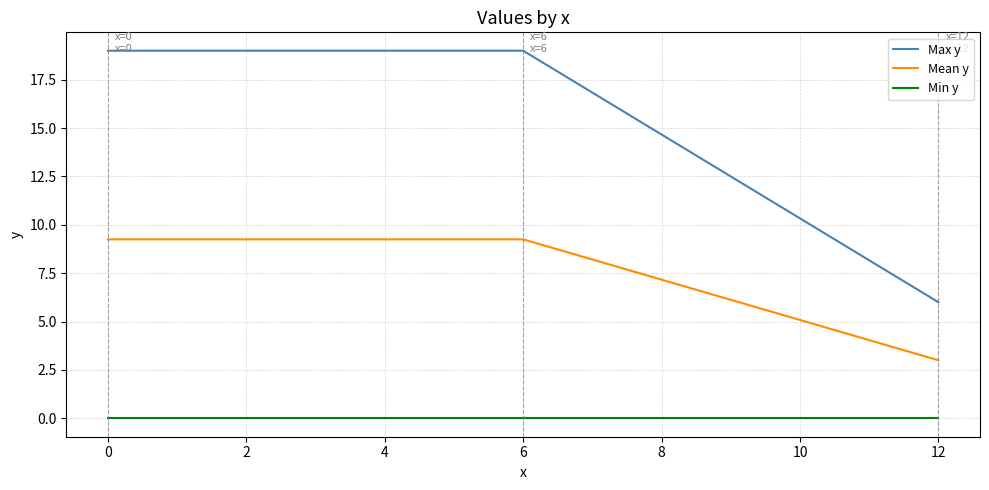

Is the value of Mean y at 0 greater than the value of Max y at 12?

Yes